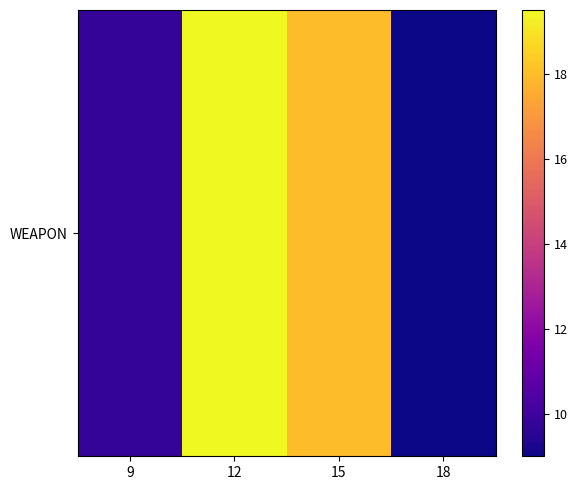

What is the difference between the values at 15 and 9?

8.2